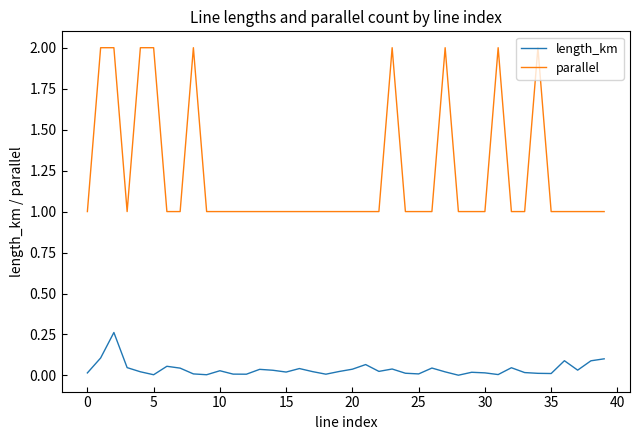

What is the maximum value for parallel?

2.0